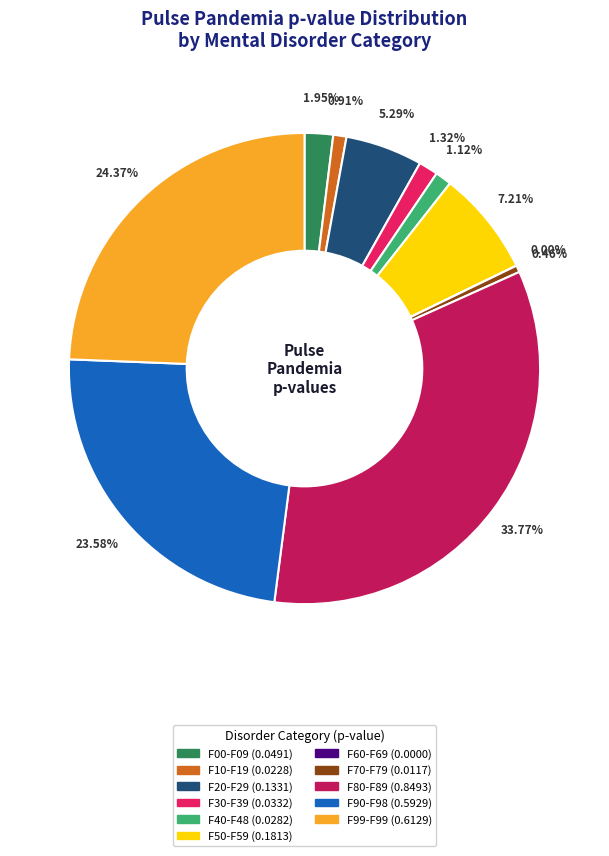

Is there a majority slice in this chart?

No